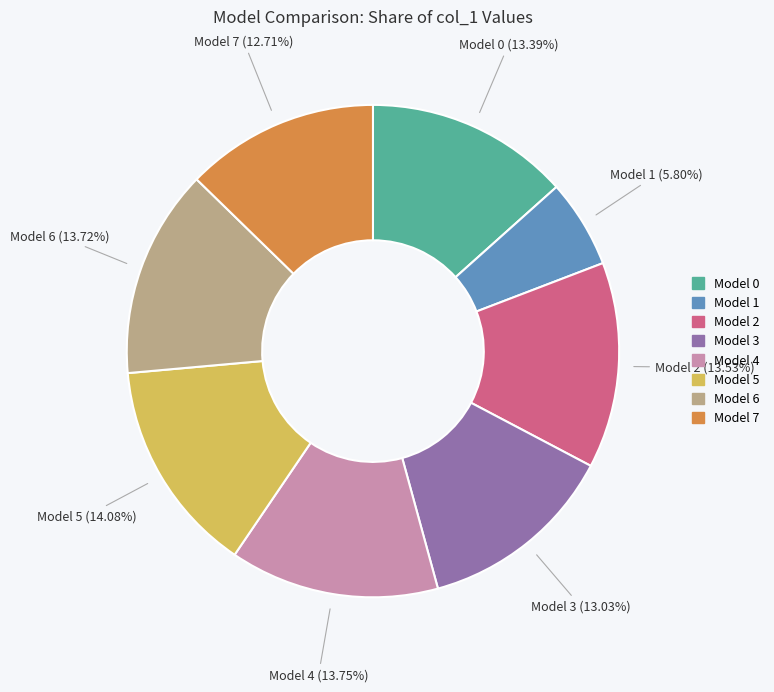

Which has a higher value, Model 7 or Model 2?

Model 2